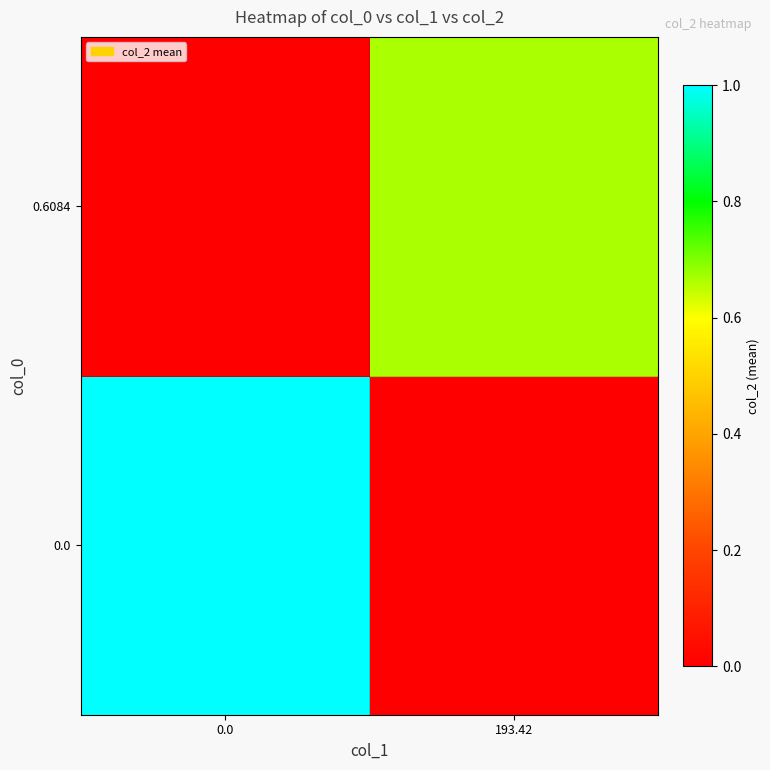

What is the total value across all series at 0.0?

1.0